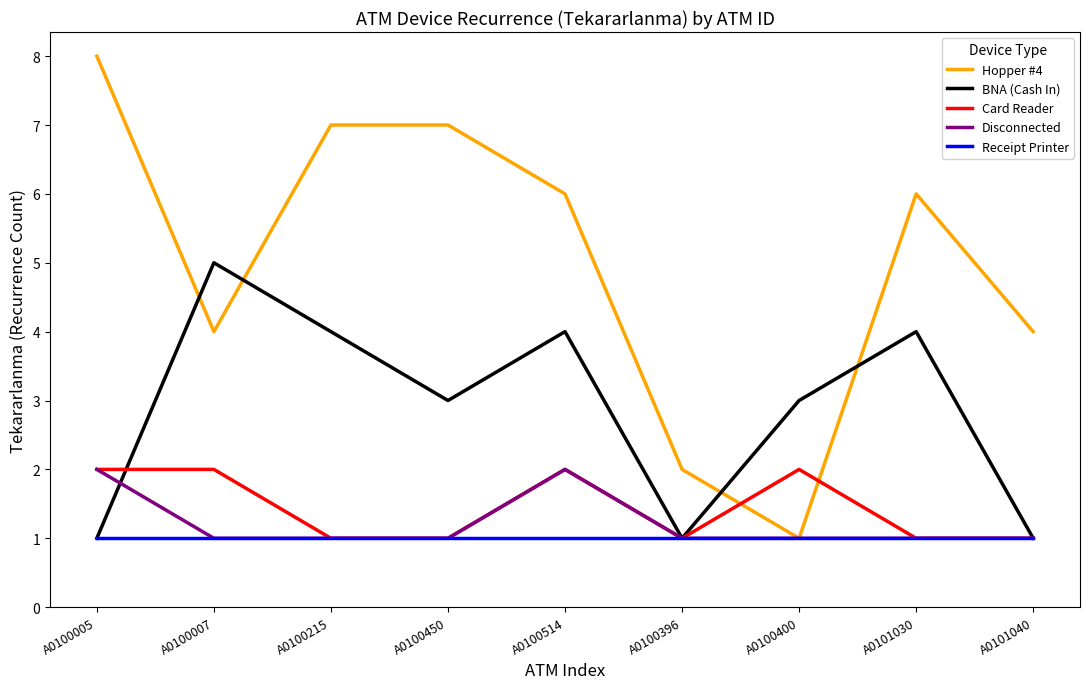

Is it true that Hopper #4 equals 4 at A0100007?

True